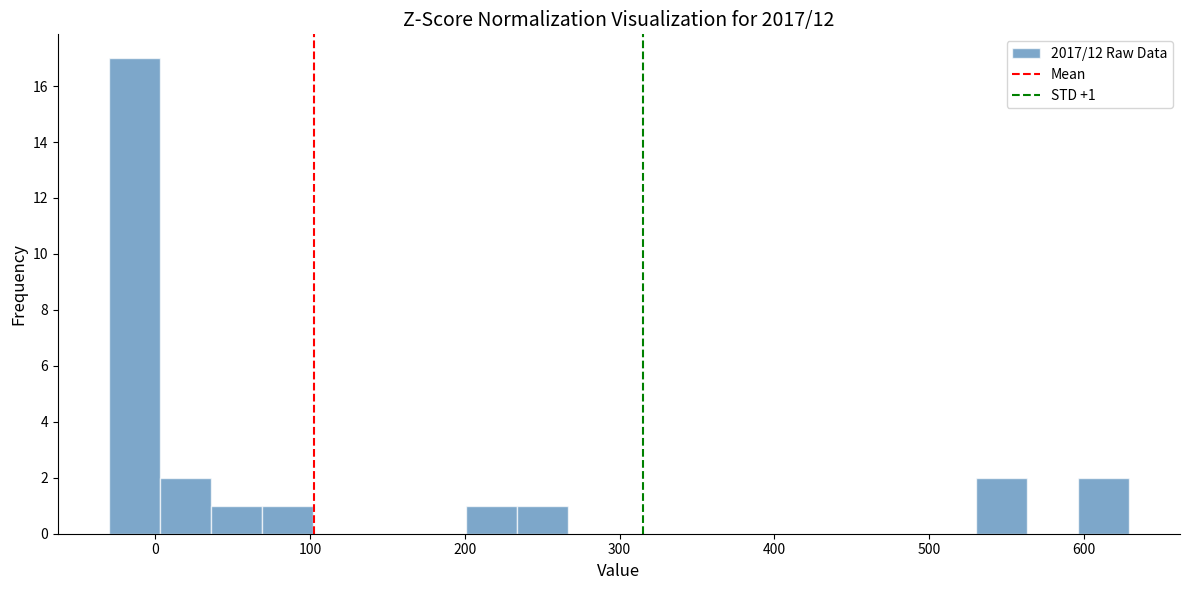

Around what value on the x-axis is the tallest bar? Give the approximate position of its centre, as read against the axis.

-10